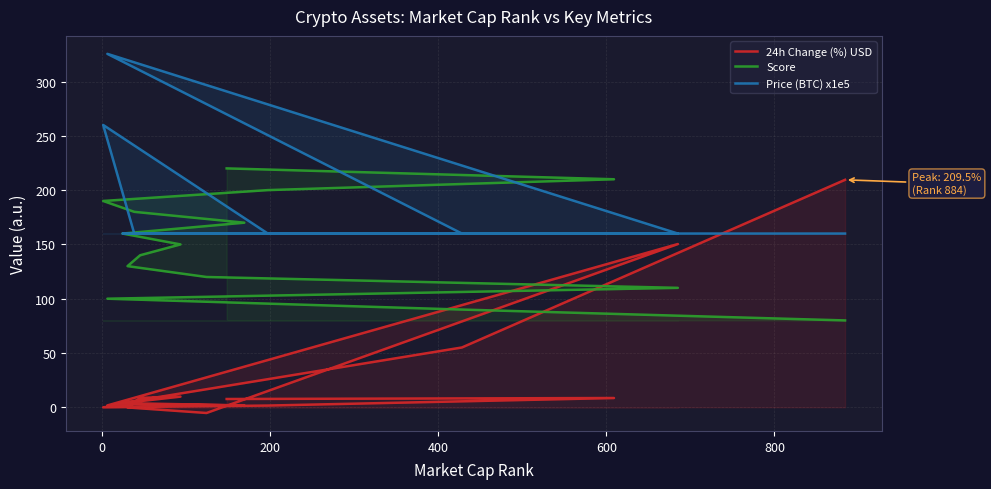

The value of Score at 13 is 128.0. True or false?

False